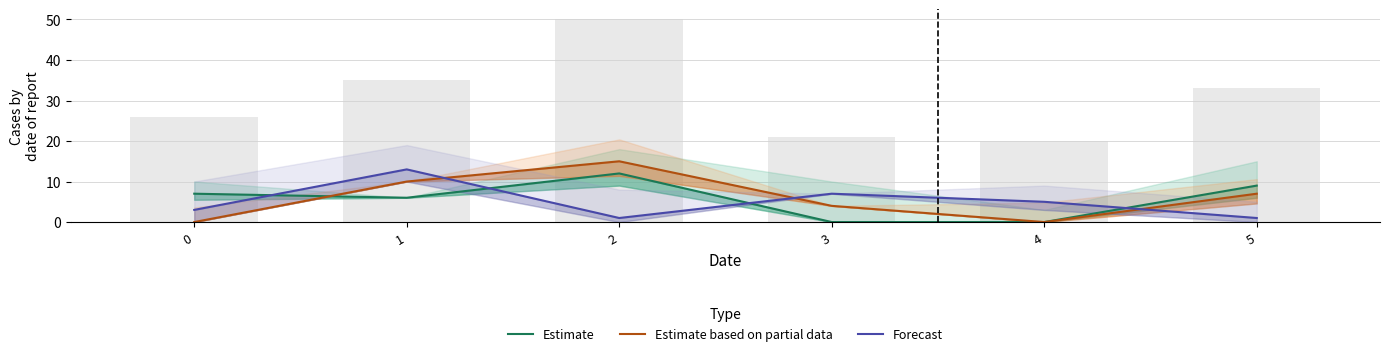

Which category has the lowest value across all series?

3